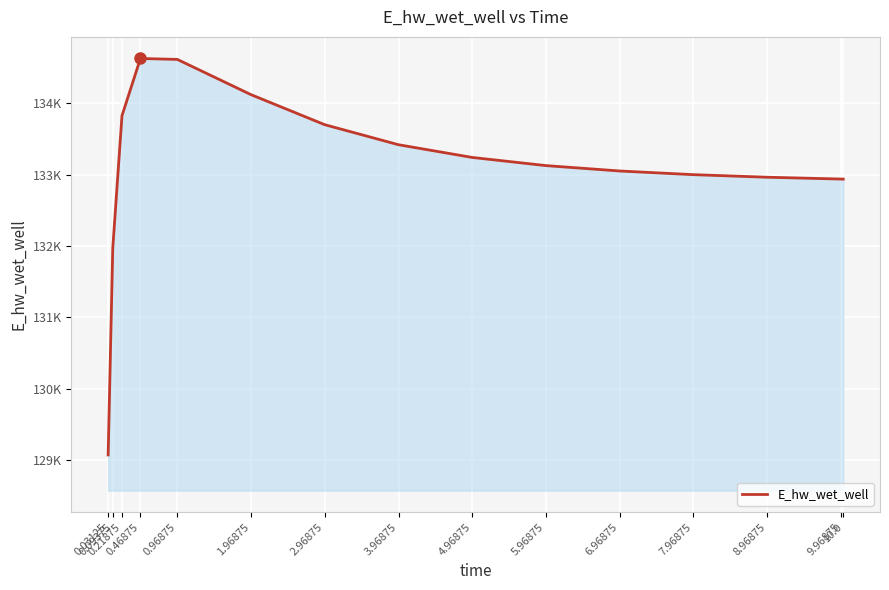

What is the approximate value at 0.09375?

131970.1